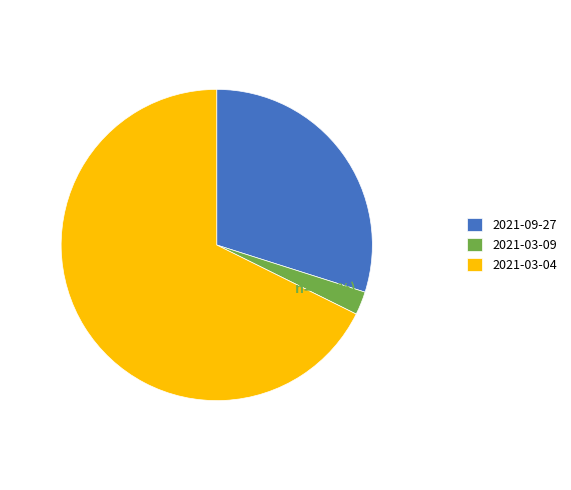

What is the majority slice?

2021-03-04